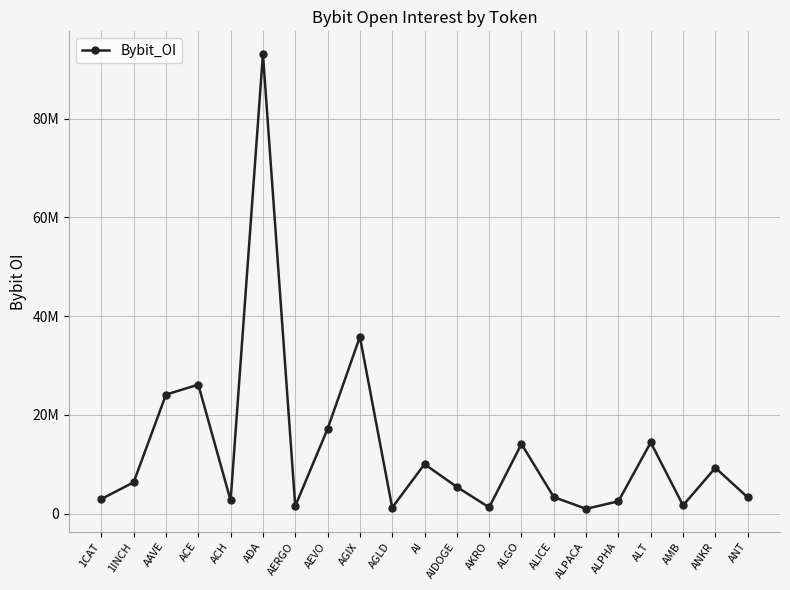

Does the chart have visible grid lines?

Yes